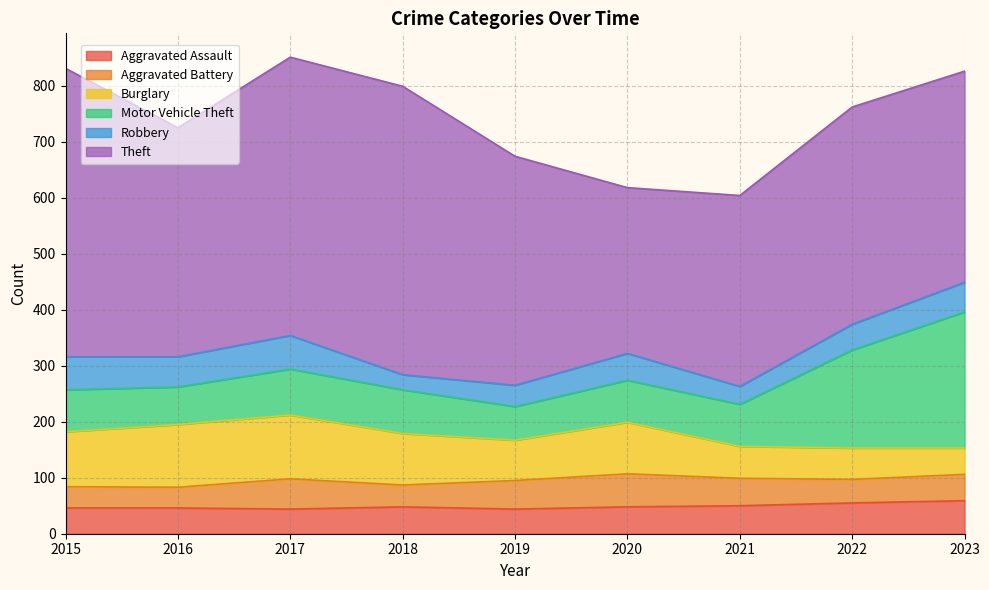

At which category is the sum across all series the highest?

2017